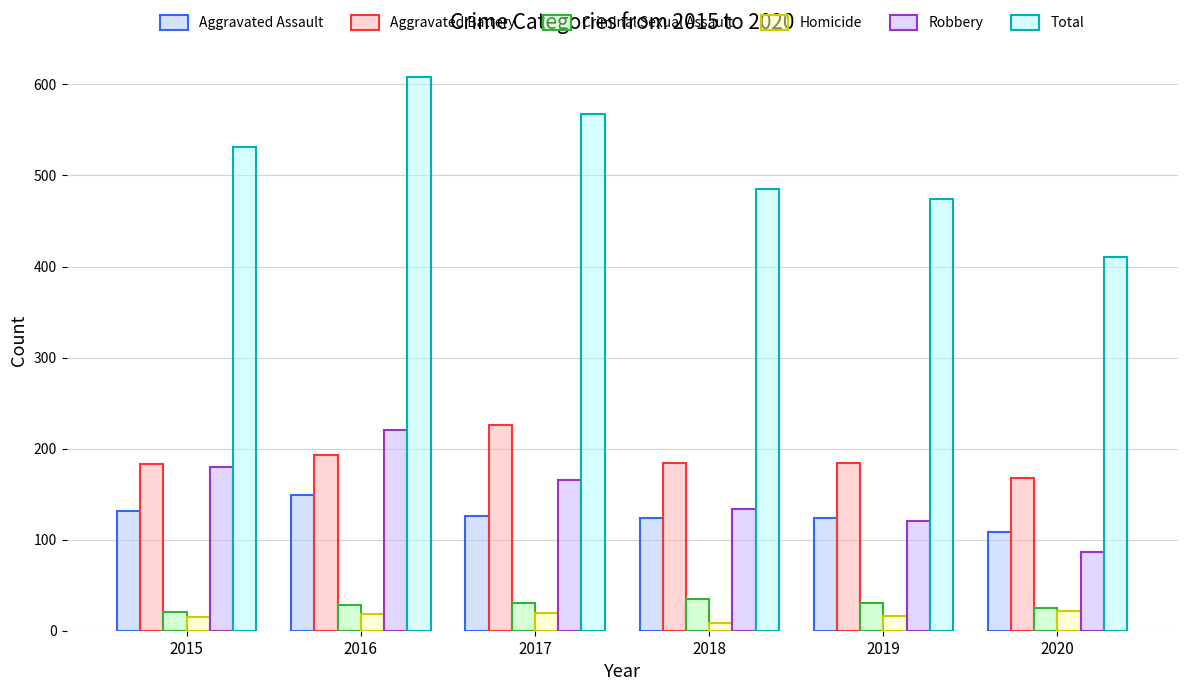

What is the value of the Robbery bar at the 4th from the left?

134